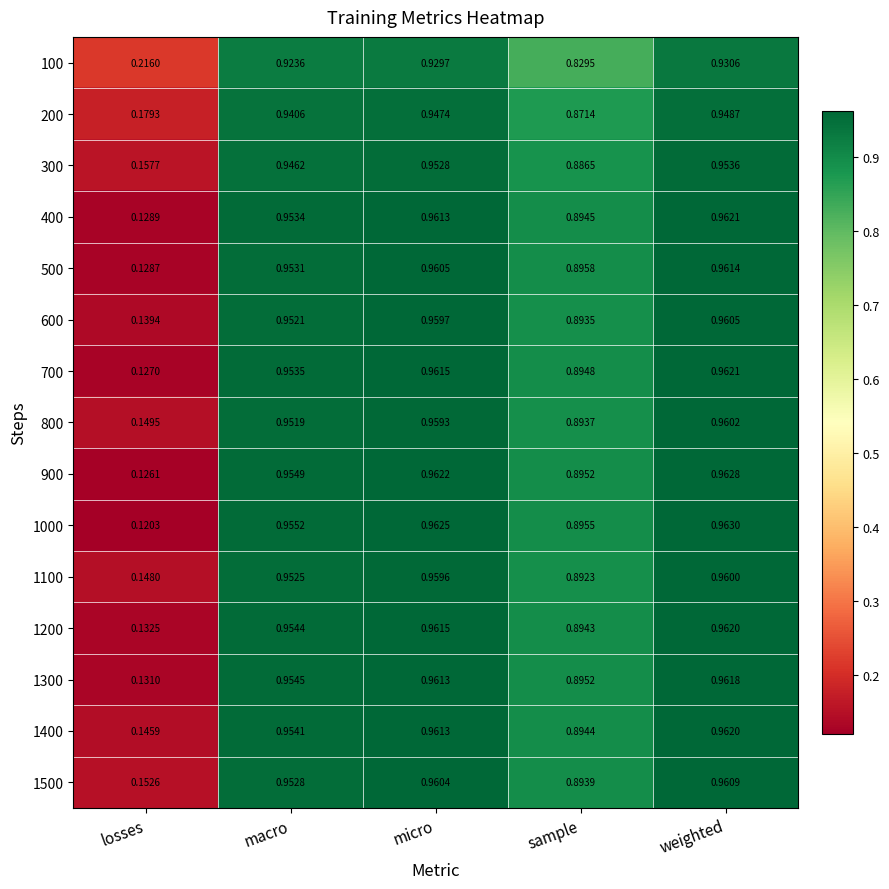

At which label does 700 reach its minimum?

losses